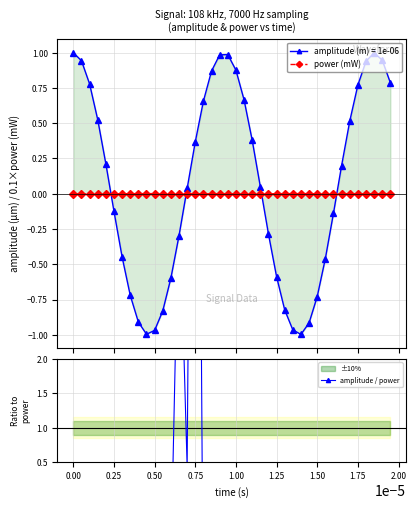

Reading right to left, what are all the values shown in this chart?

power (mW): -0.0	-0.0	-0.0	-0.0	-0.0	-0.0	-0.0	0.0	0.0	0.0	0.0	0.0	0.0	0.0	0.0	0.0	-0.0	-0.0	-0.0	-0.0	-0.0	-0.0	-0.0	-0.0	0.0	0.0	-0.0	0.0	0.0	0.0	0.0	0.0	0.0	0.0	0.0	-0.0	-0.0	-0.0	-0.0	-0.0
amplitude / power: -1.2	-1.1	-1.2	-1.1	-1.2	-2.7	-0.7	-1.0	-1.9	-2.6	-0.9	-1.2	-1.0	-1.3	-1.1	-17.8	-0.5	-3.1	-4.9	-1.5	-1.1	-1.0	-1.3	-2.3	15.7	0.4	4.6	-1.0	-1.2	-1.0	-1.2	-1.0	-2.2	-3.7	-1.1	-1.0	-1.8	-1.2	-1.0	-1.2